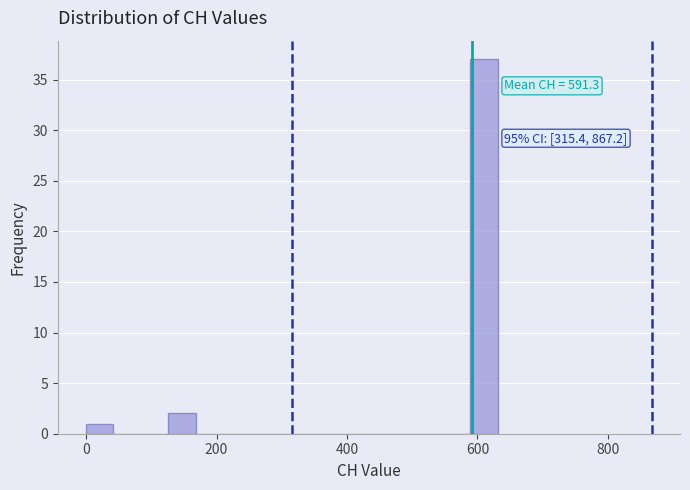

Around what value on the x-axis is the tallest bar? Give the approximate position of its centre, as read against the axis.

600